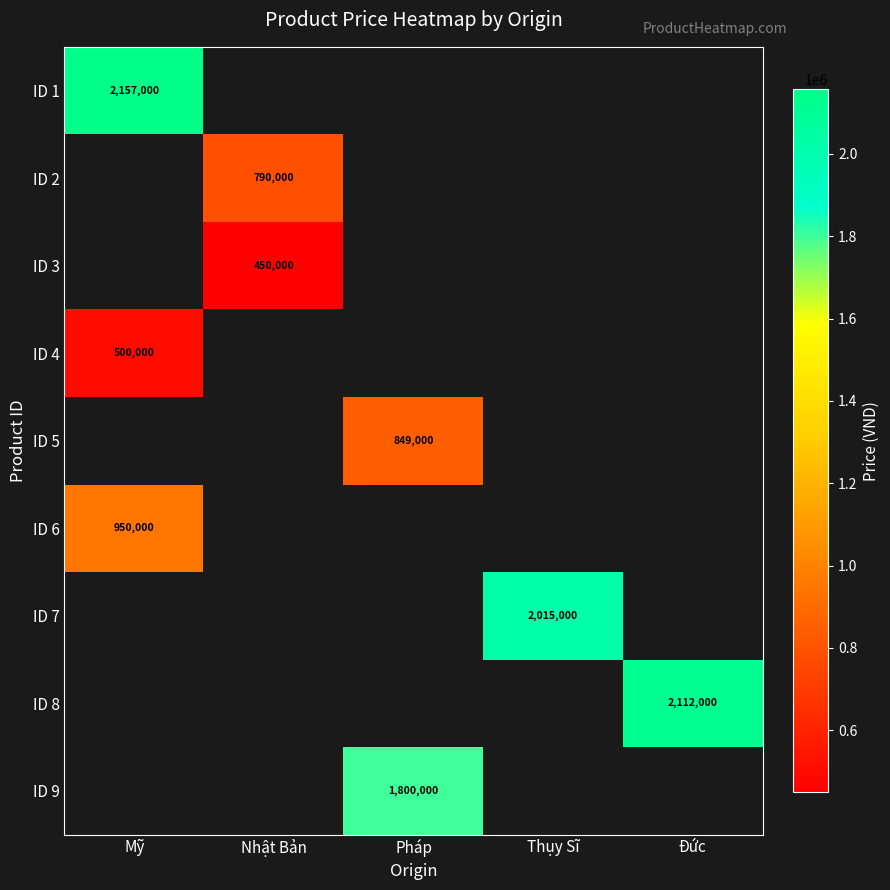

Between Mỹ and Đức, which is larger?

Đức